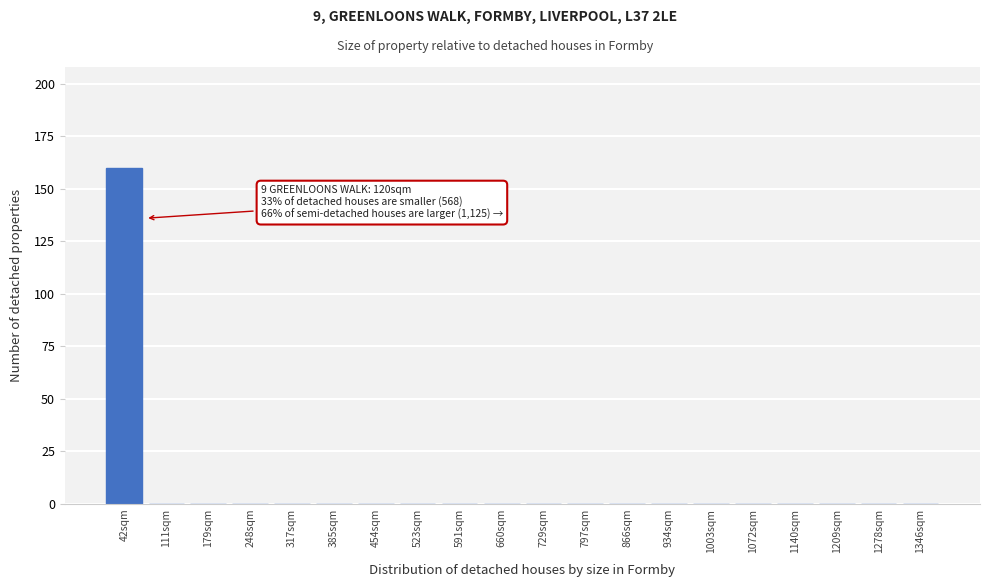

Reading left to right, transcribe all the data shown in this chart.

42sqm=160	111sqm=0	179sqm=0	248sqm=0	317sqm=0	385sqm=0	454sqm=0	523sqm=0	591sqm=0	660sqm=0	729sqm=0	797sqm=0	866sqm=0	934sqm=0	1003sqm=0	1072sqm=0	1140sqm=0	1209sqm=0	1278sqm=0	1346sqm=0